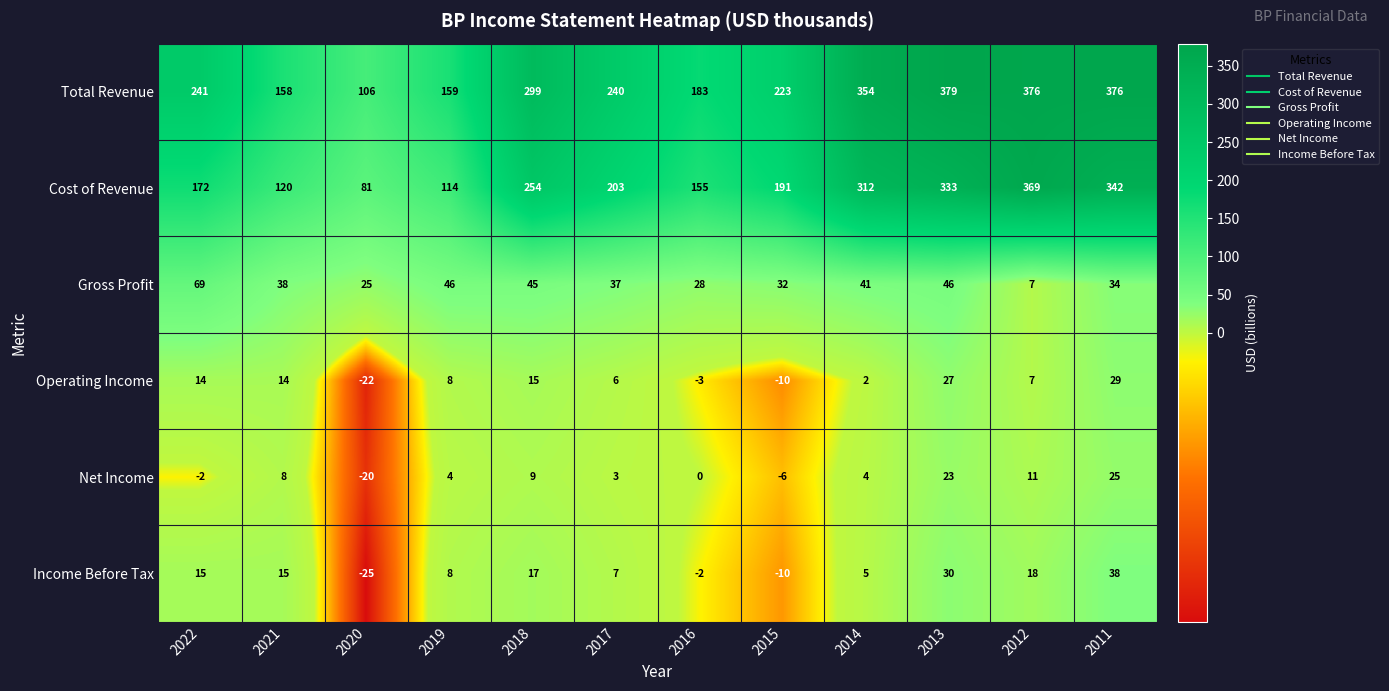

At how many categories does at least one series exceed 254?

5